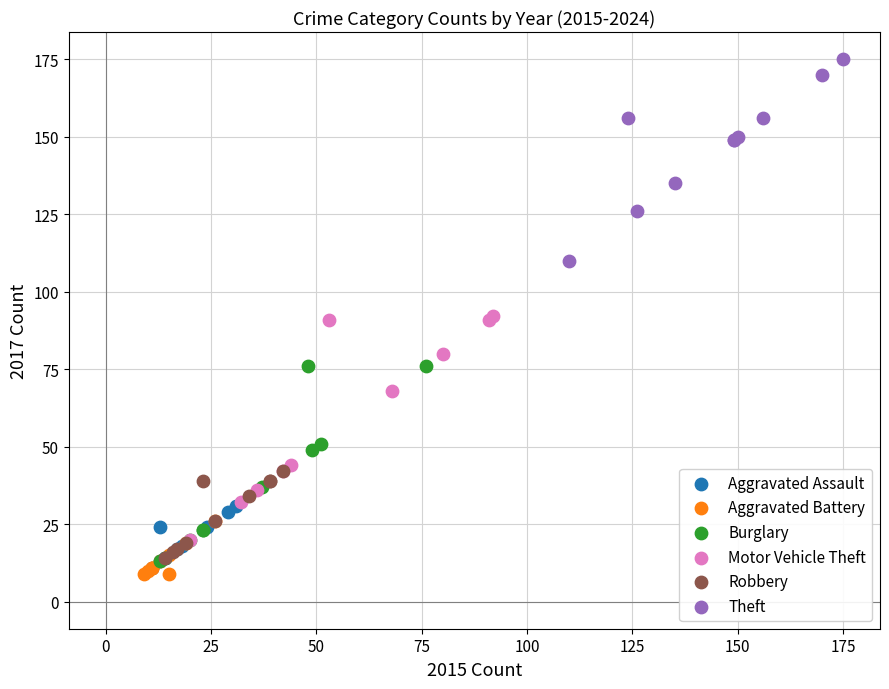

Which series contains the highest Y value?

Theft